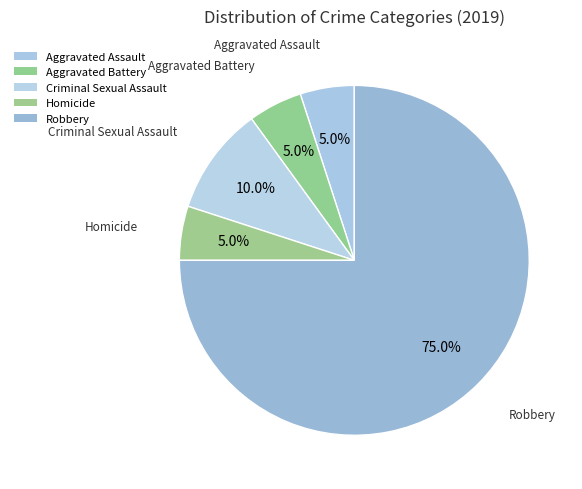

What is the smallest slice in the pie chart?

Aggravated Assault